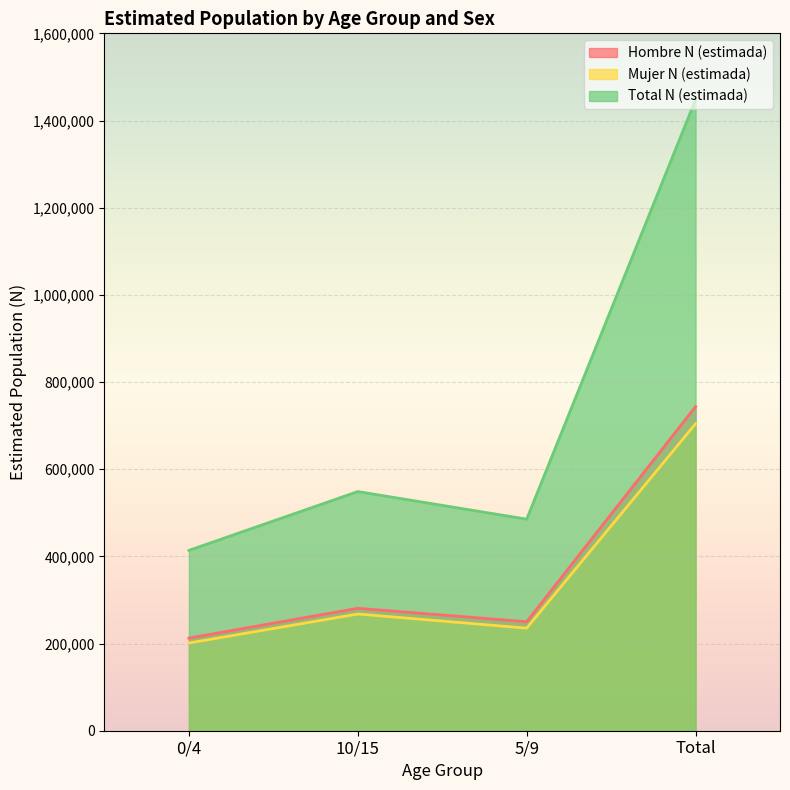

How many interior local peaks does the Mujer N (estimada) series have?

1